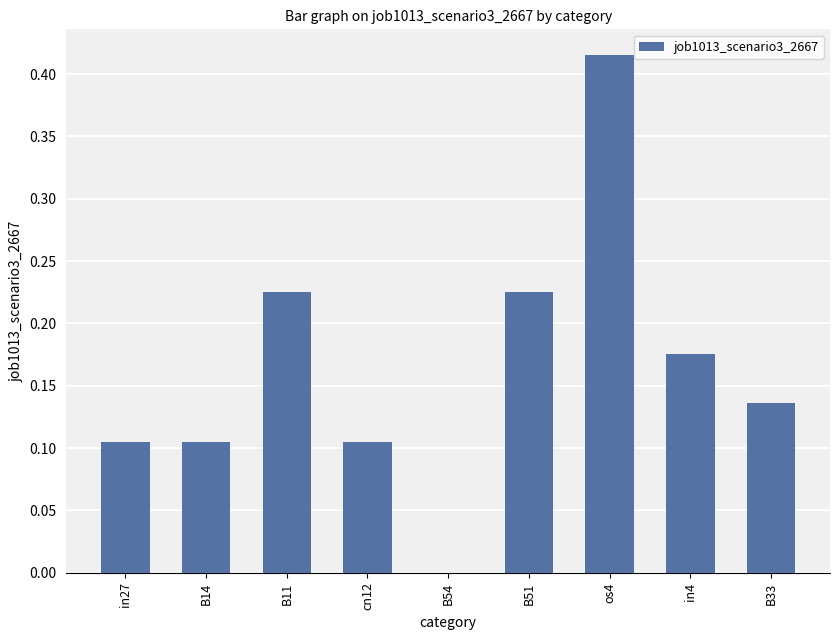

True or false: the data shows 0.2 at cn12.

False